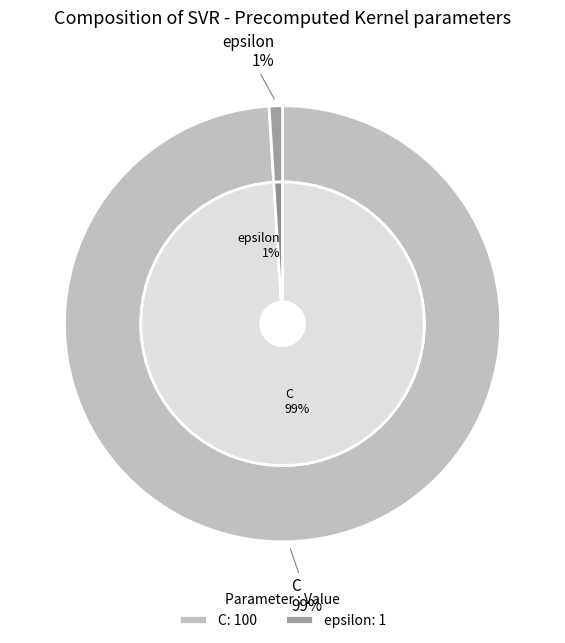

To the nearest percent, what is the difference between the largest and smallest slice percentages?

98%